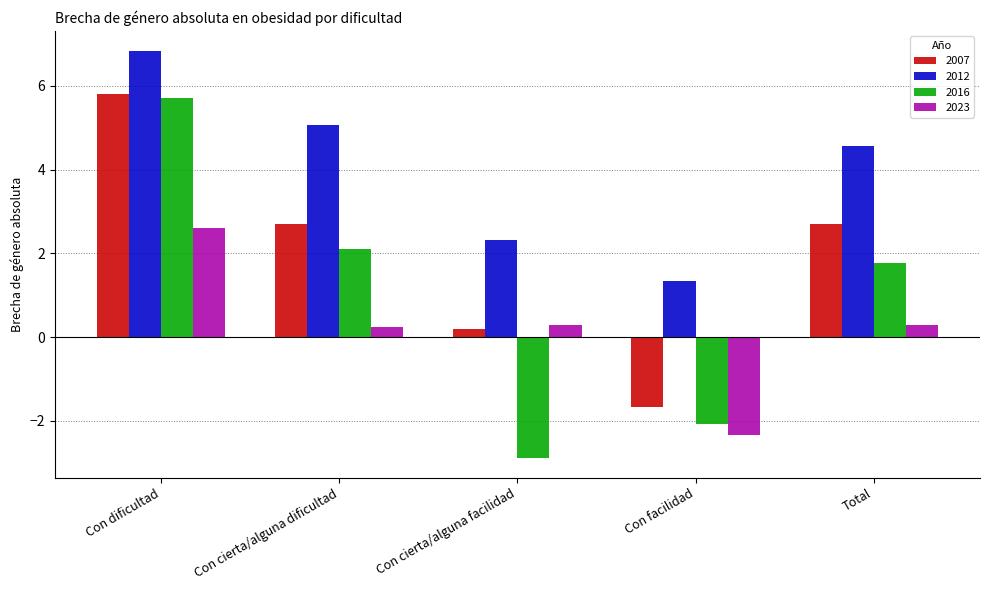

What is the total value across all series at Total?

9.3